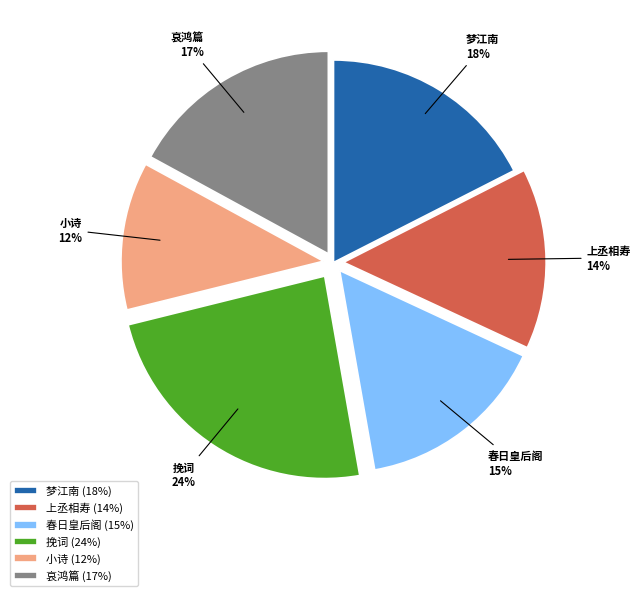

Count the number of slices in the pie.

6